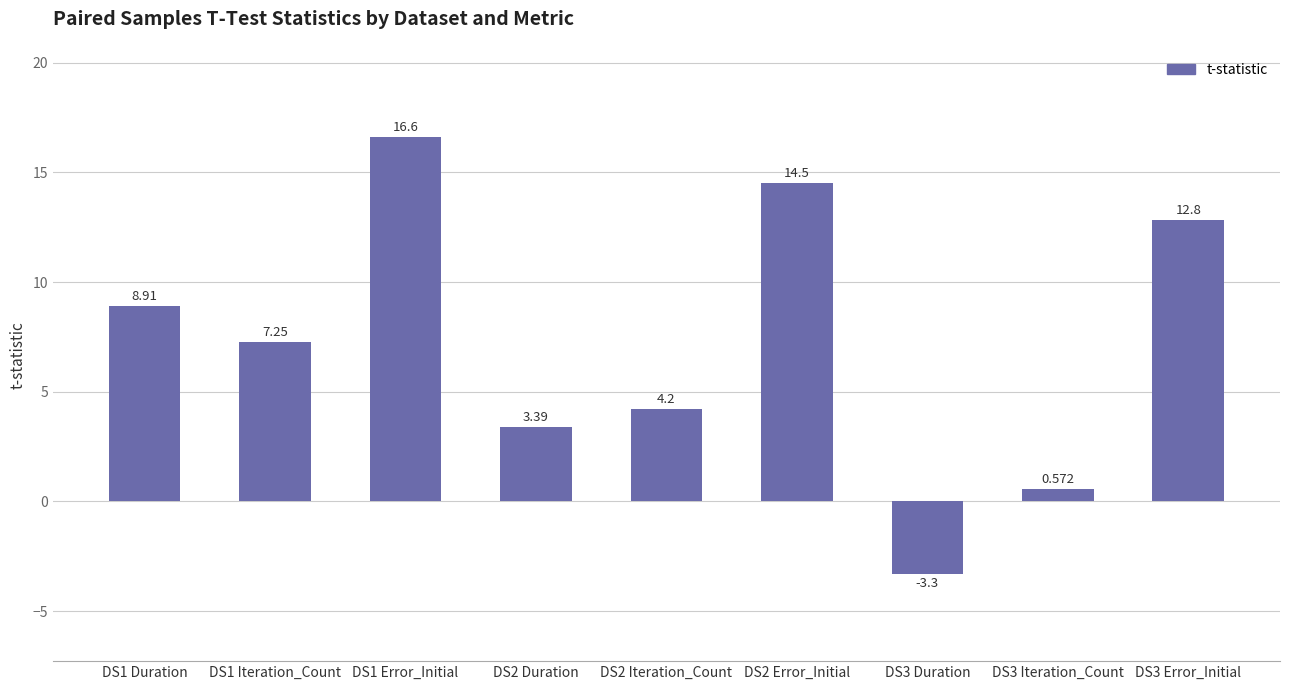

Is it true that the value at DS3 Duration is -1.2?

False